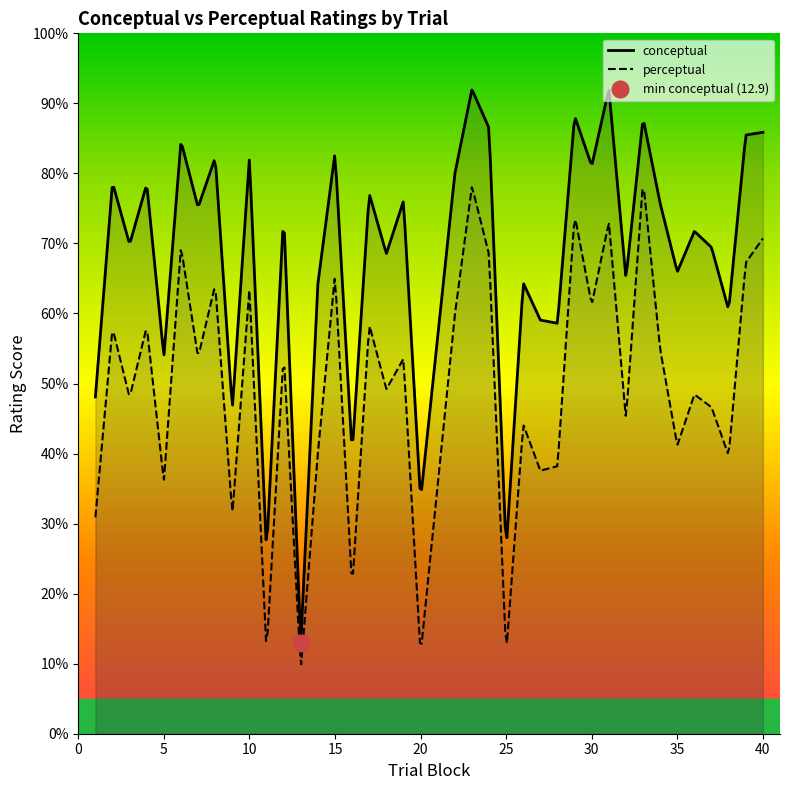

What is the difference between the second highest and minimum values in the conceptual series?

77.8